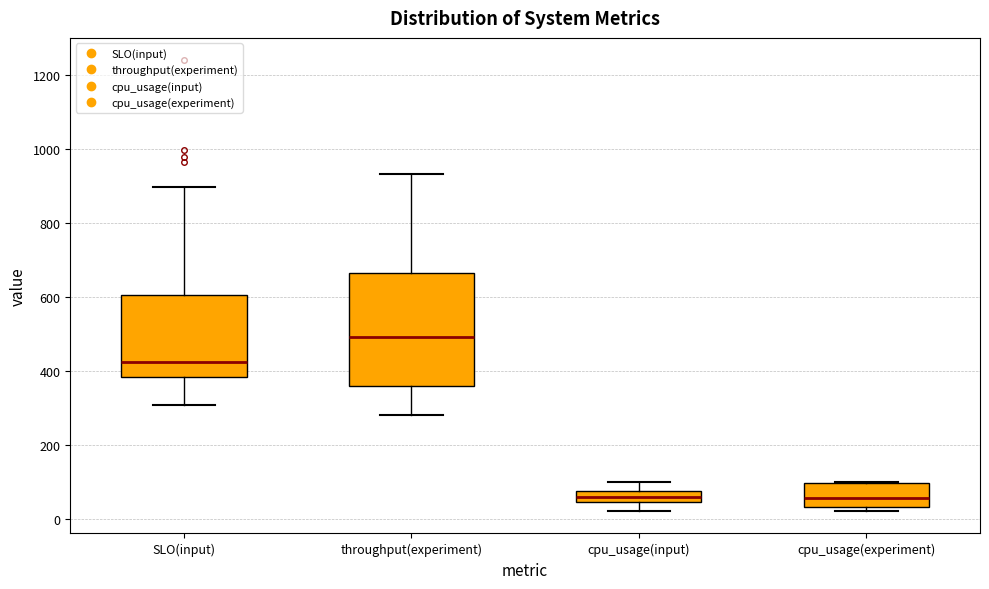

Which box is the tallest, from its lower edge to its upper edge?

throughput(experiment)